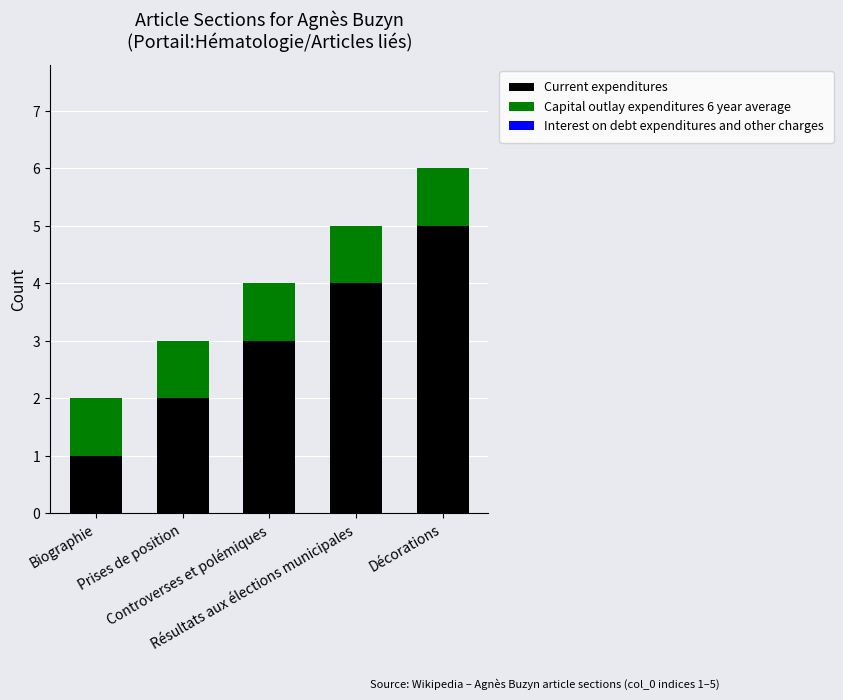

What is the highest value of the Current expenditures series?

5